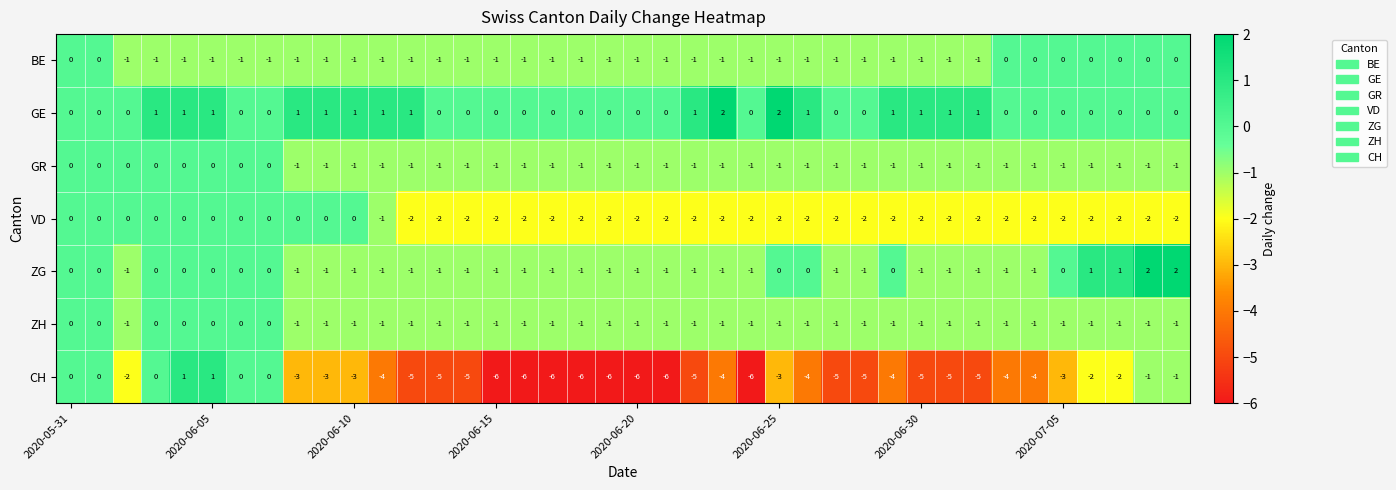

Which series has the largest range (max minus min)?

CH